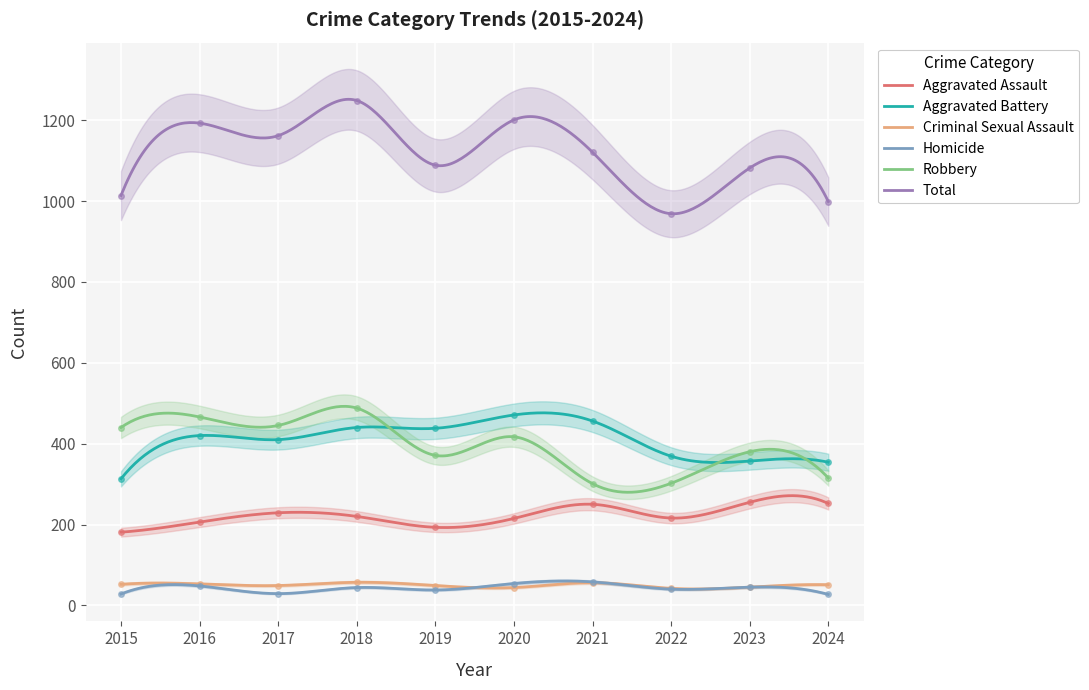

How many interior local valleys does the Homicide series have?

3